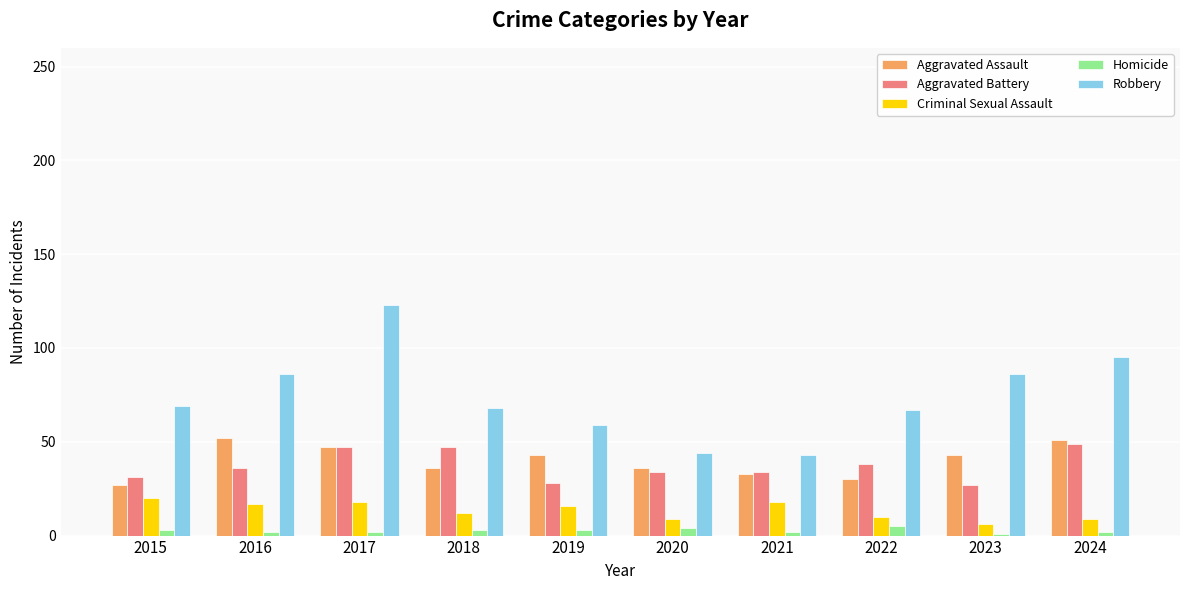

The value of Criminal Sexual Assault at 2016 is 17. True or false?

True